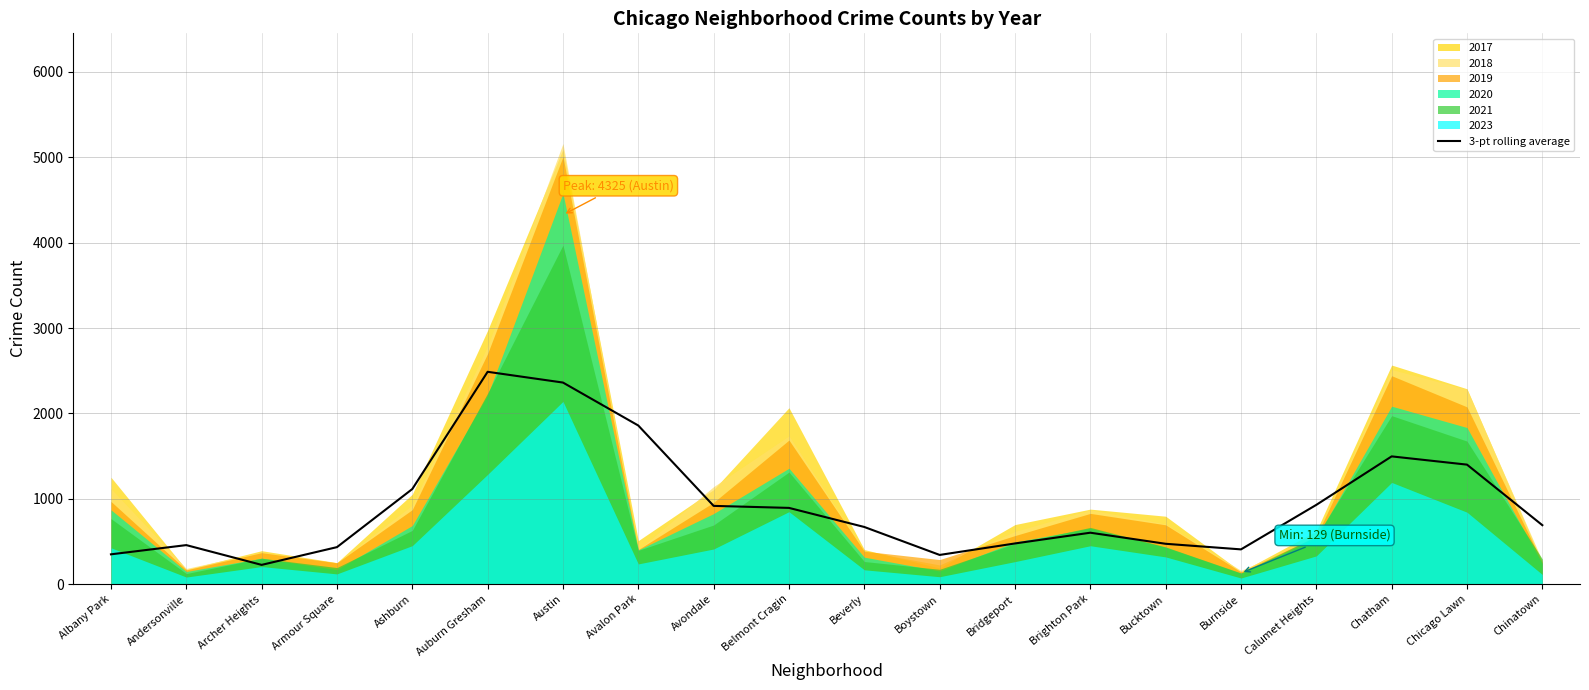

What is the highest value of the 3-pt rolling average series?

2486.9